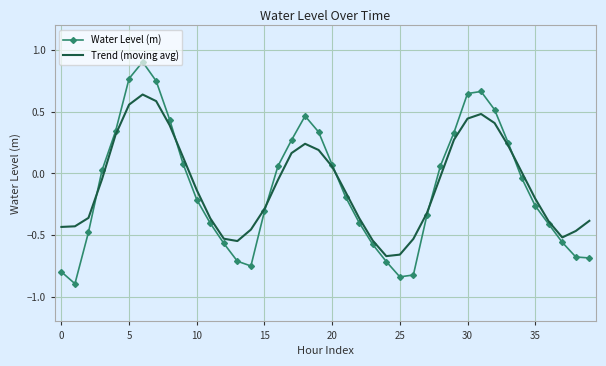

Which series has the widest spread of values?

Water Level (m)